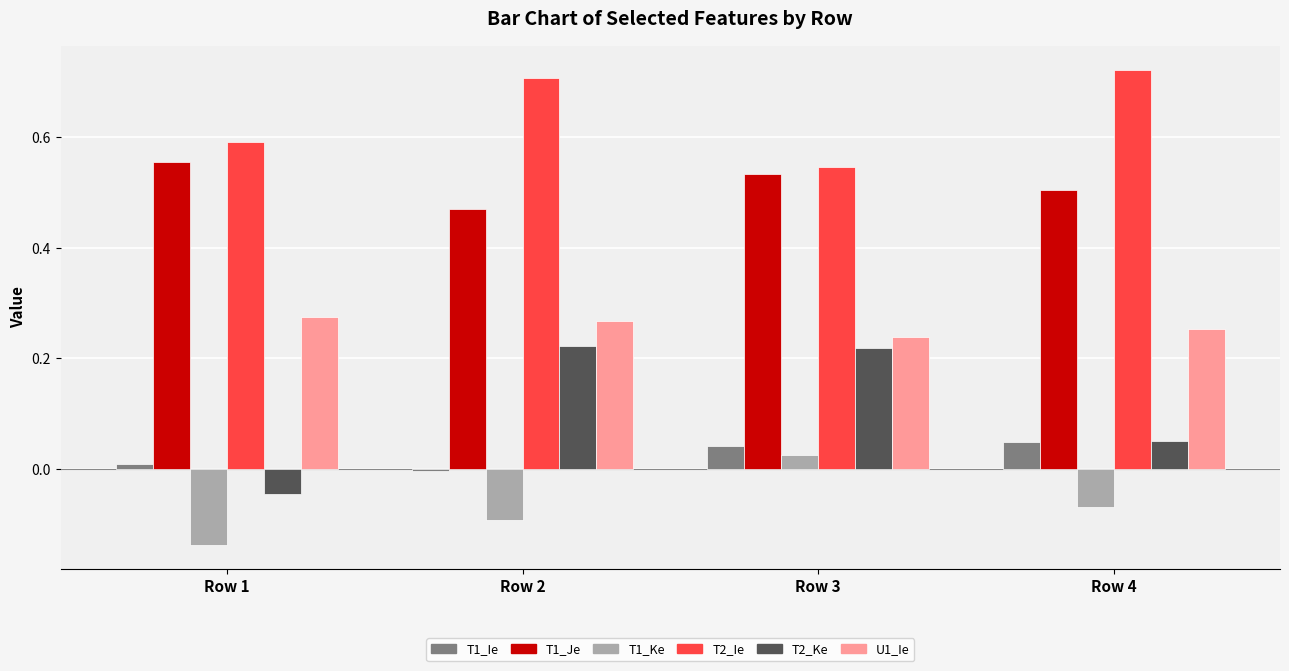

Are the bars grouped side by side (vs. stacked)?

Yes